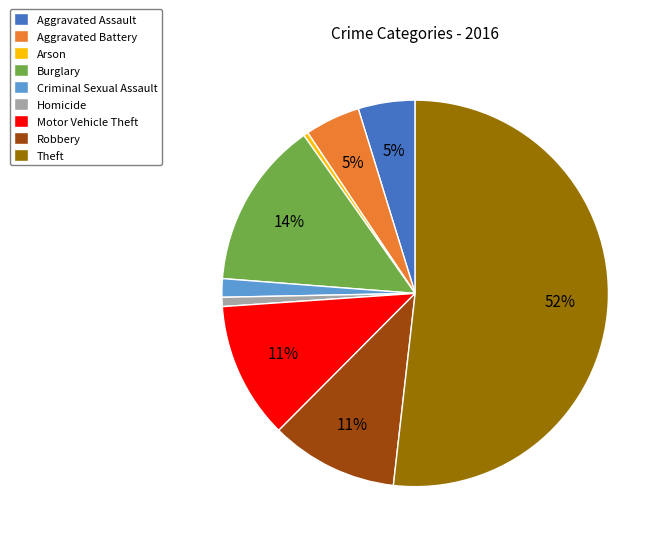

To the nearest percent, what is the average slice percentage?

11%